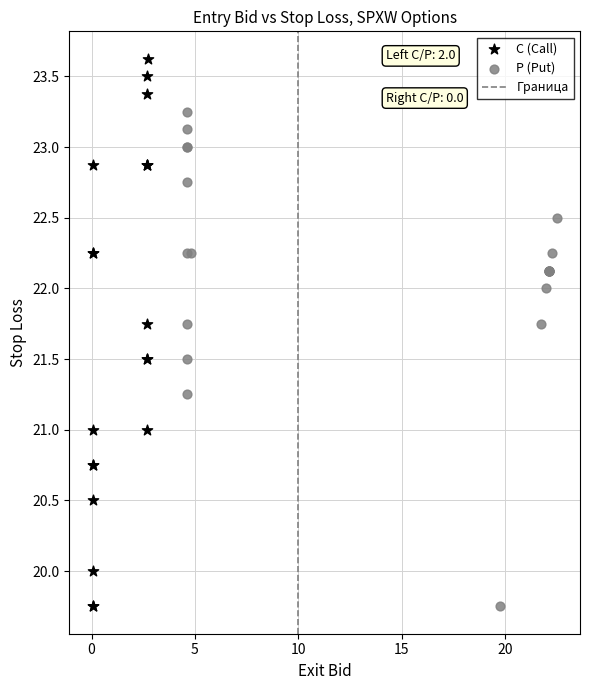

Which series has the largest Y range (max minus min)?

C (Call)